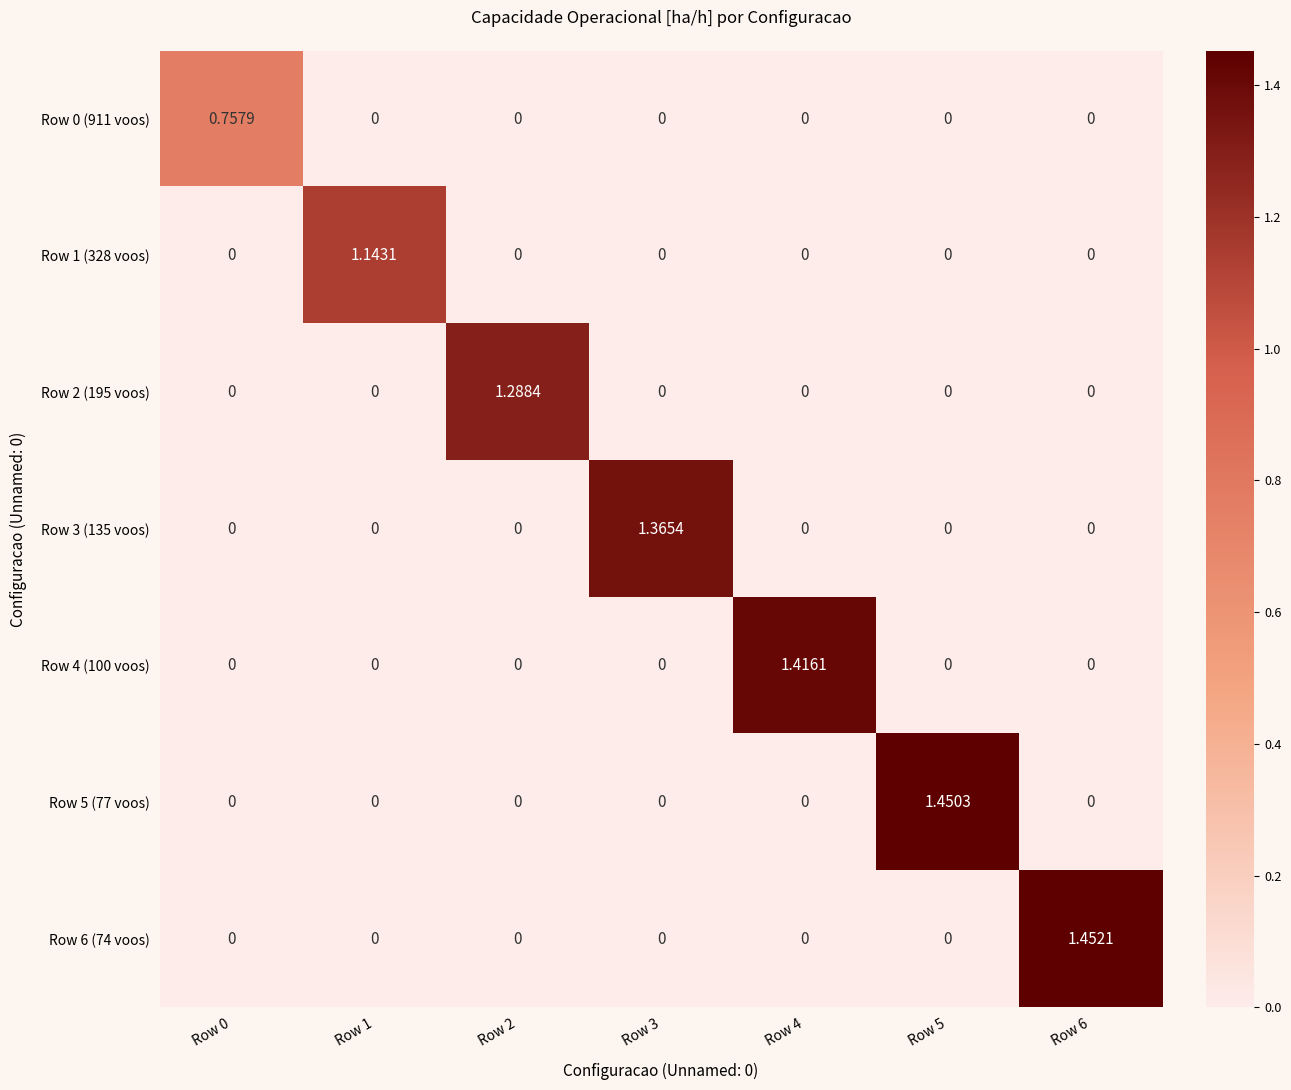

At how many categories does at least one series exceed 0?

7